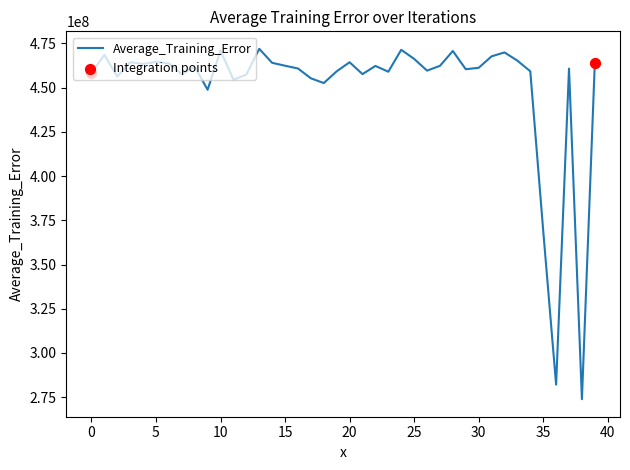

What is the maximum value shown in the chart?

471972912.7